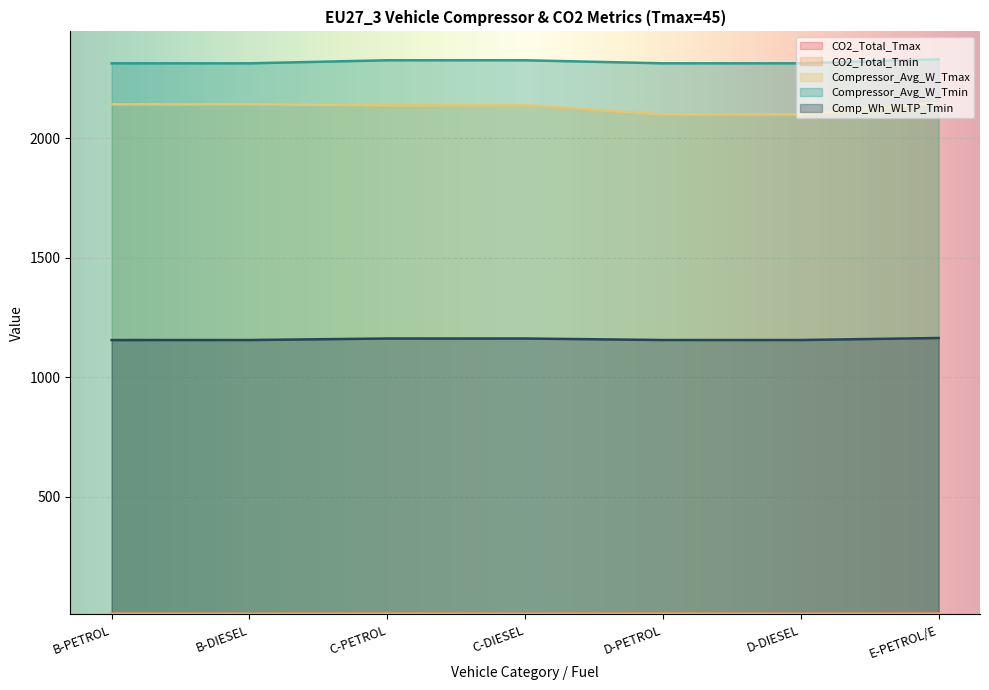

Reading right to left, transcribe all the data shown in this chart.

CO2_Total_Tmax: 9.5	8.8	9.3	8.9	9.5	9.0	9.5
CO2_Total_Tmin: 10.3	9.6	10.2	9.7	10.2	9.6	10.2
Compressor_Avg_W_Tmax: 2147.6	2098.9	2098.9	2137.3	2137.3	2141.6	2141.6
Compressor_Avg_W_Tmin: 2330.2	2313.2	2313.2	2325.9	2325.9	2313.1	2313.1
Comp_Wh_WLTP_Tmin: 1163.8	1155.3	1155.3	1161.7	1161.7	1155.3	1155.3